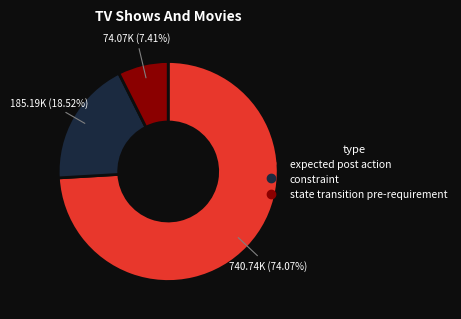

True or false: state transition pre-requirement accounts for 7% of the total.

True